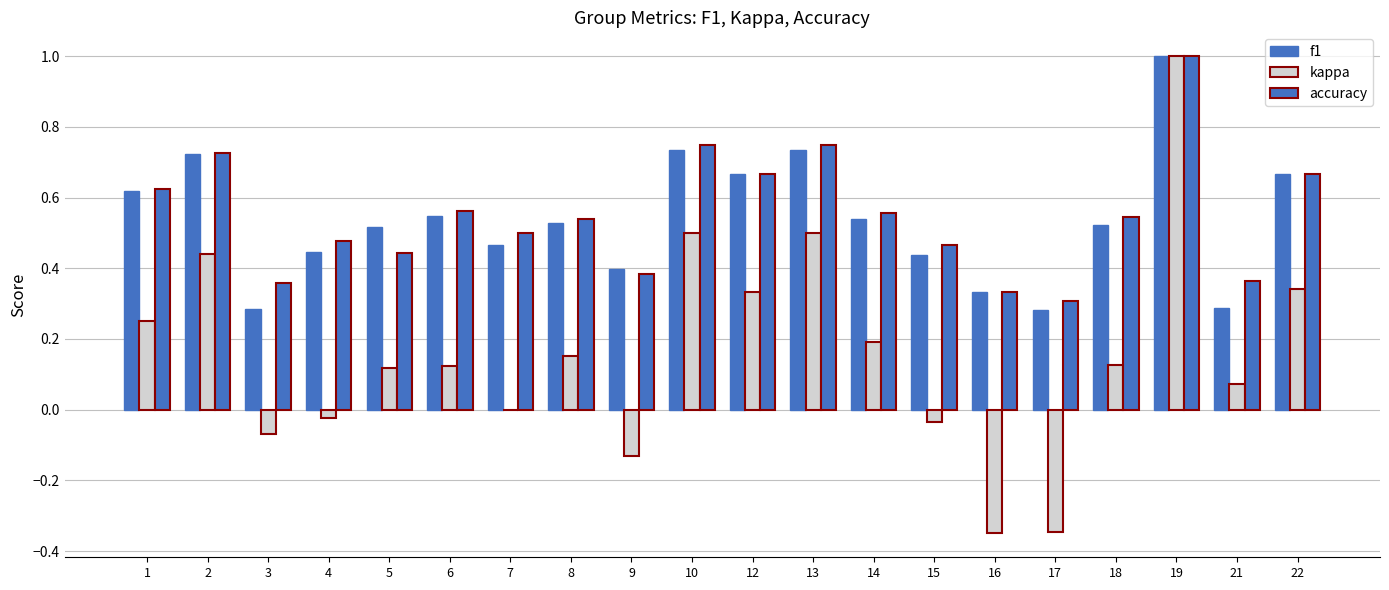

Are the bars horizontal?

No